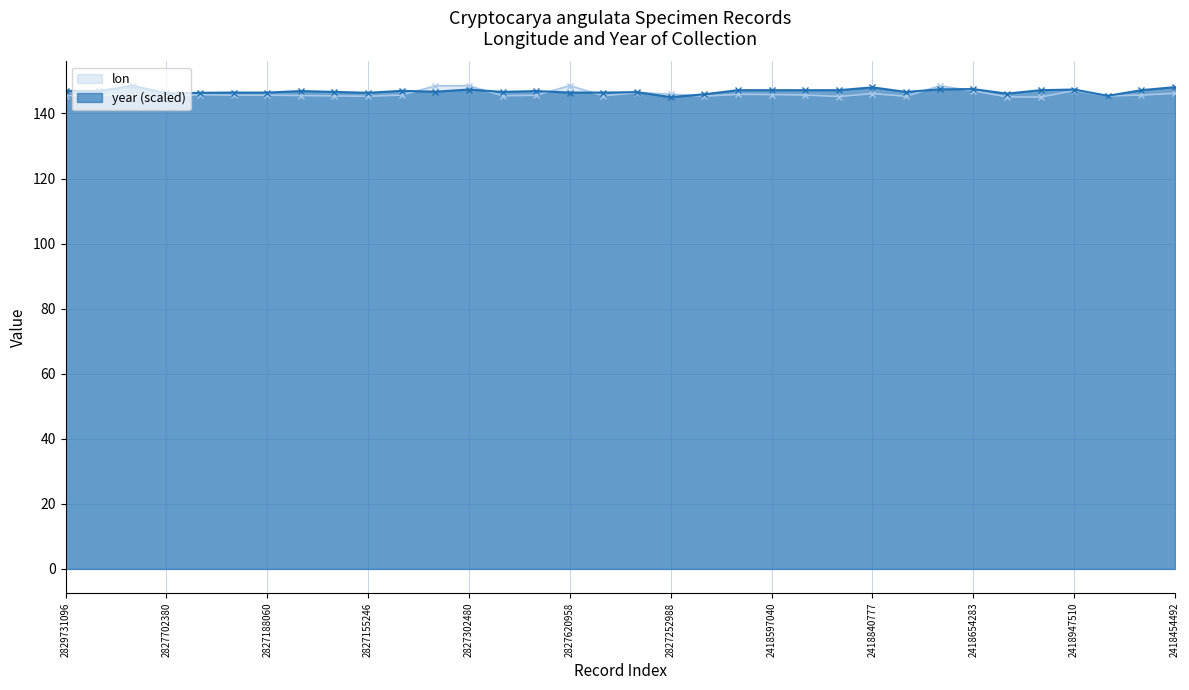

What is the maximum value for lon?

148.6